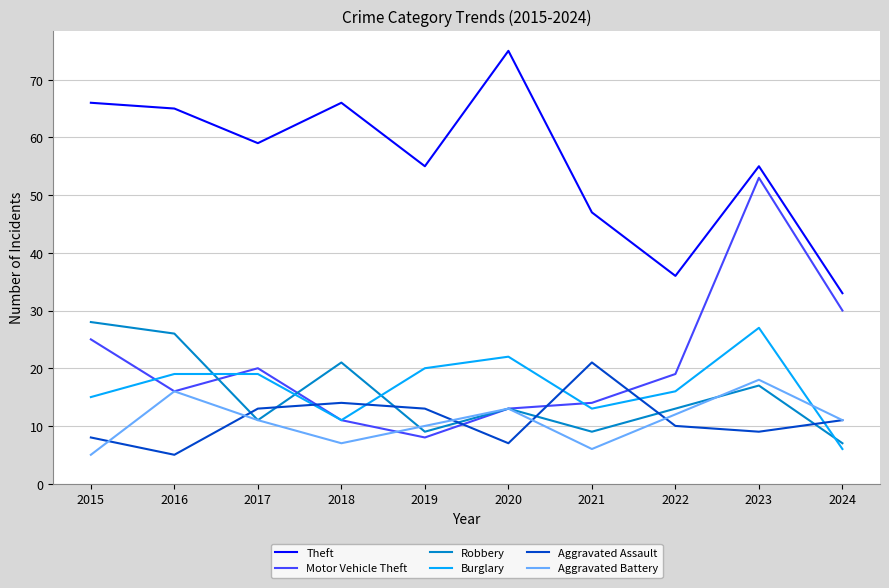

What is the spread (max minus min) of values at 2021?

41